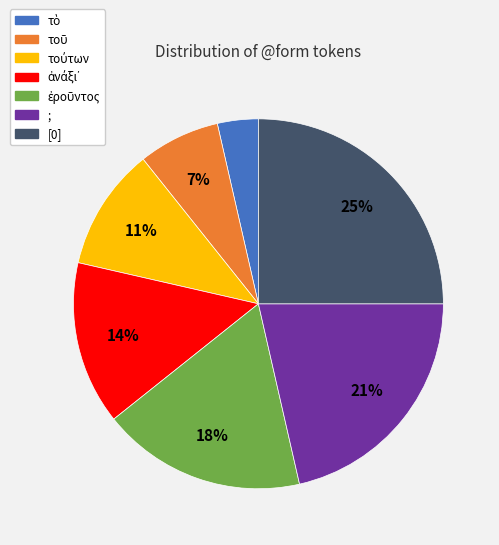

Is it true that ; is 21% of the pie?

True